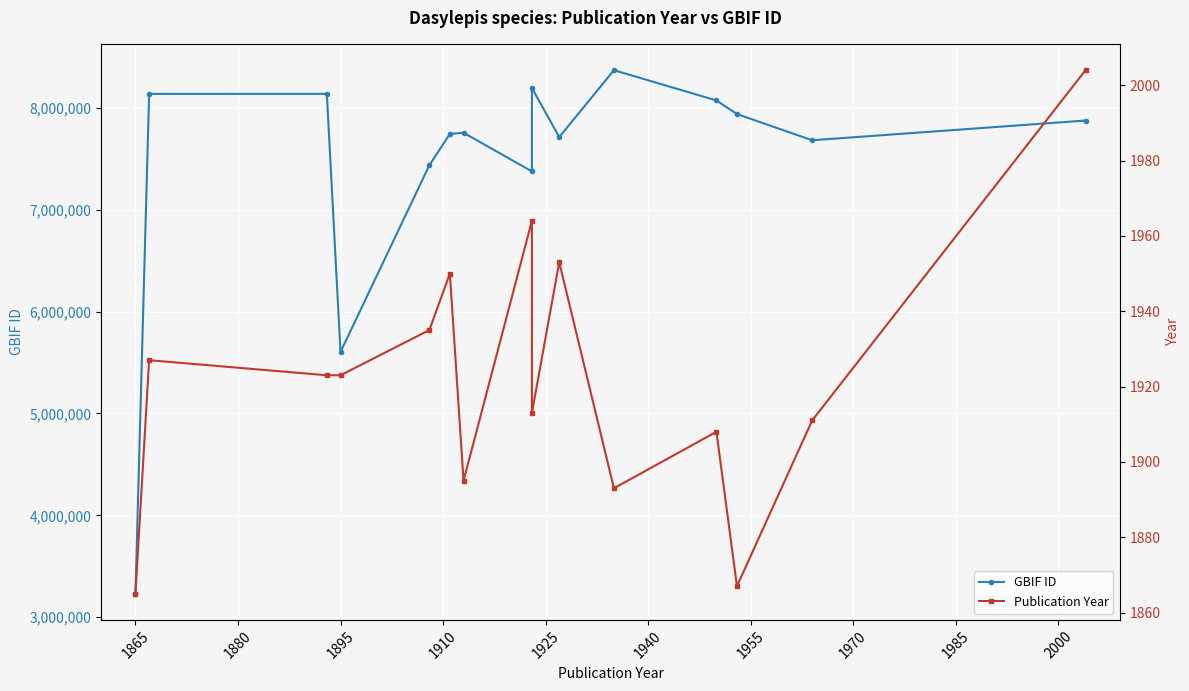

How many data points in Publication Year are above 1923?

6